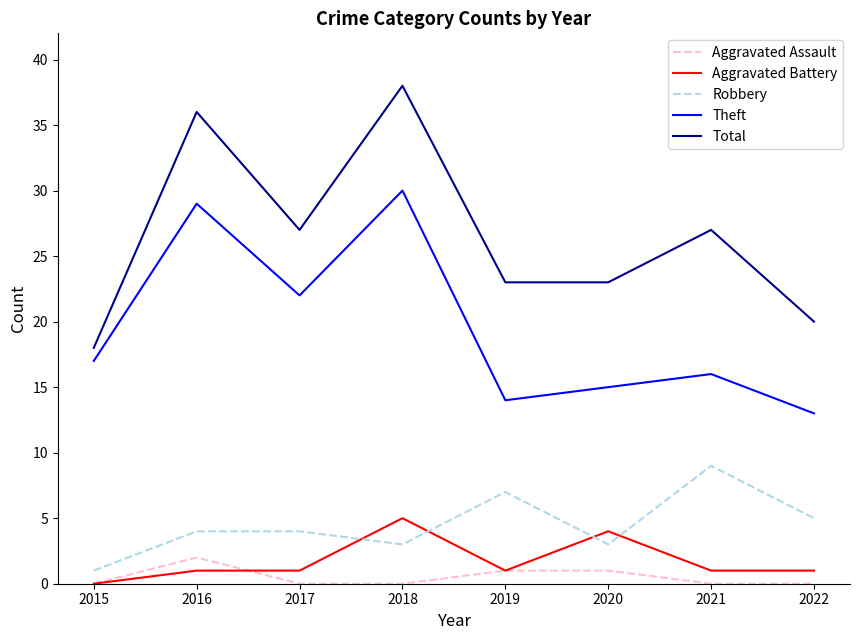

True or false: Theft has a value of 24 at 2019.

False